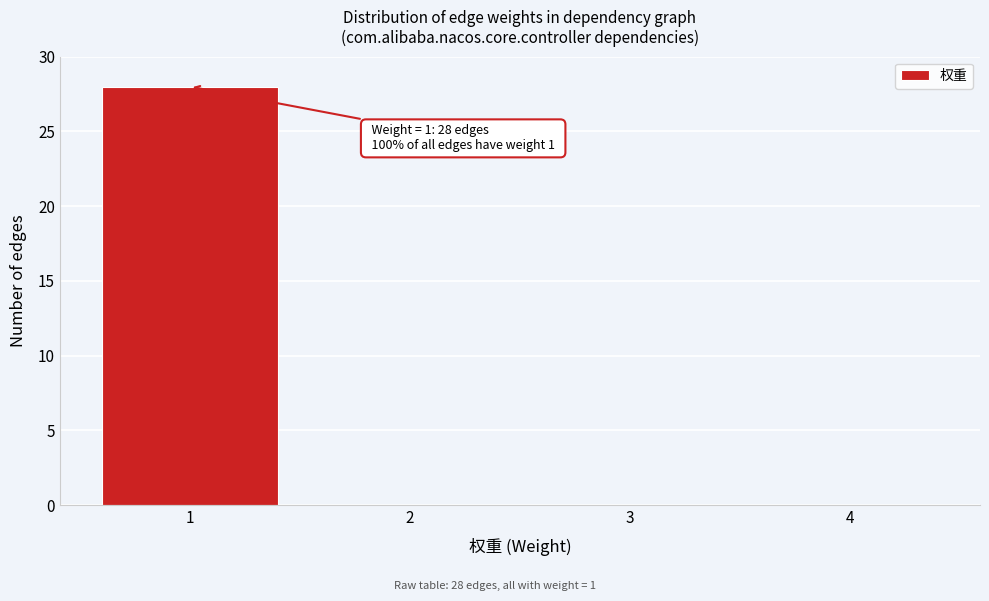

Which range on the x-axis has the tallest bar?

0.5 to 1.5